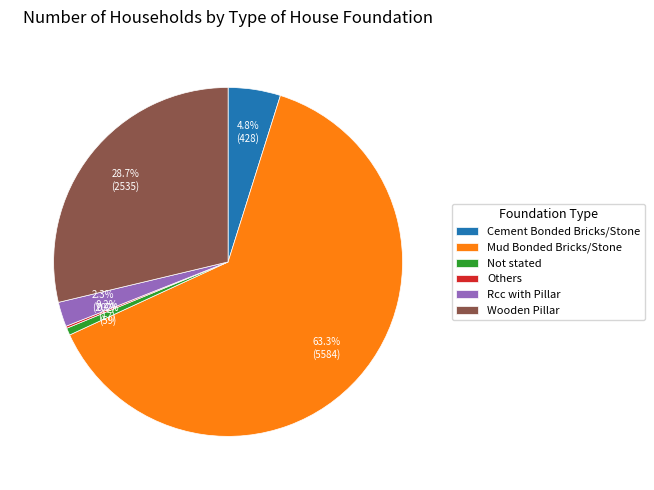

Which category has the biggest portion of the pie?

Mud Bonded Bricks/Stone